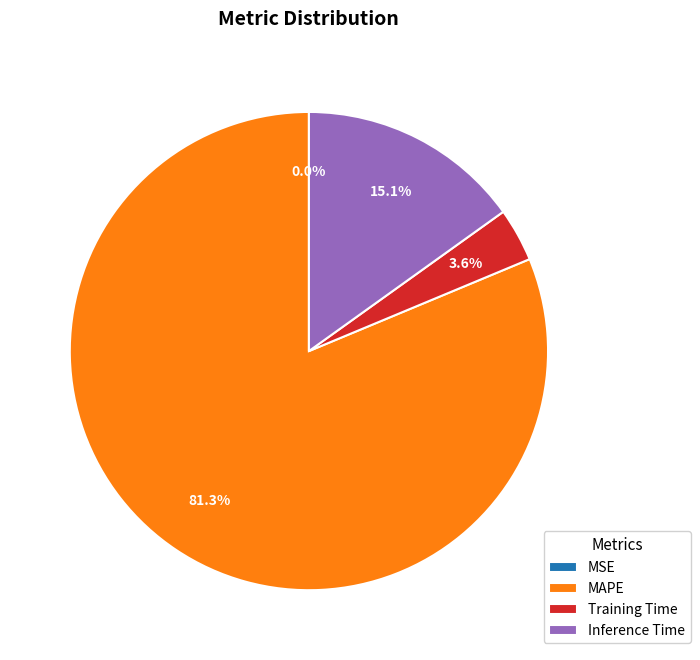

What portion of the pie excludes Training Time?

96.4%